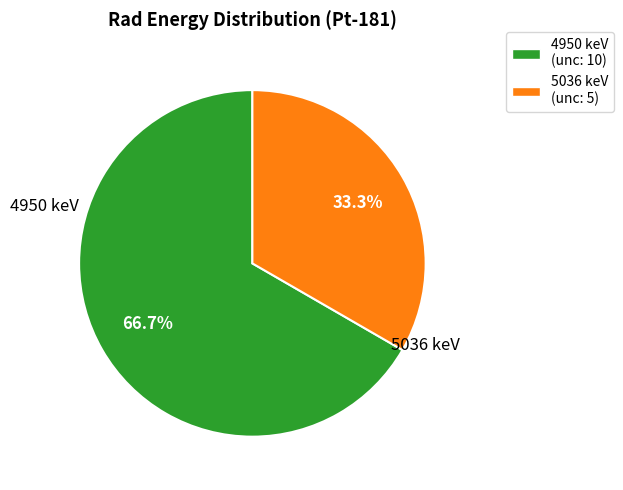

What is the smallest slice in the pie chart?

5036